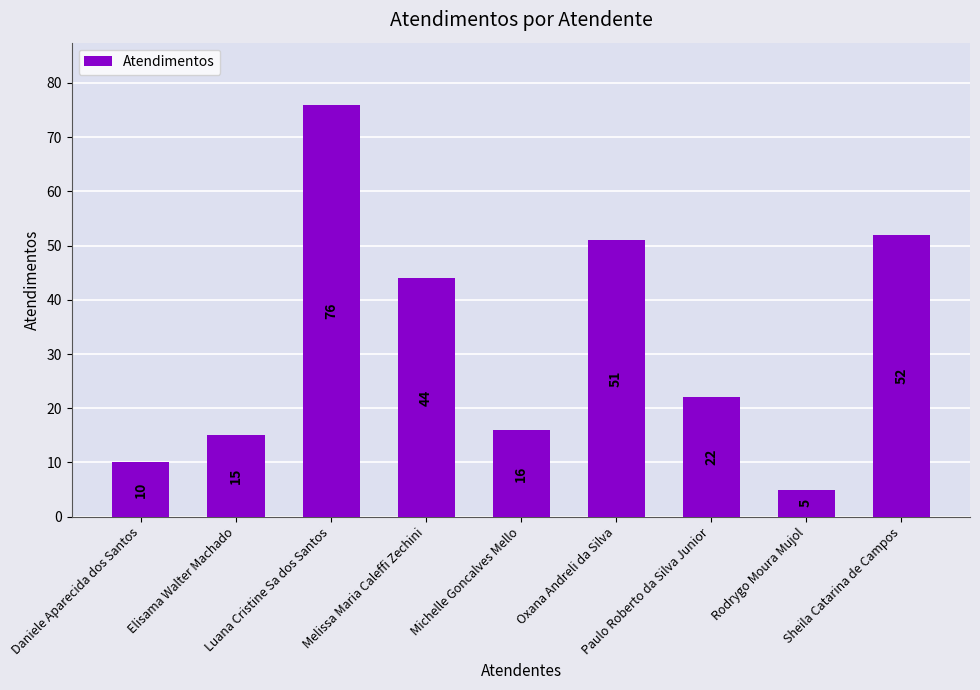

What is the difference between the maximum and minimum values?

71